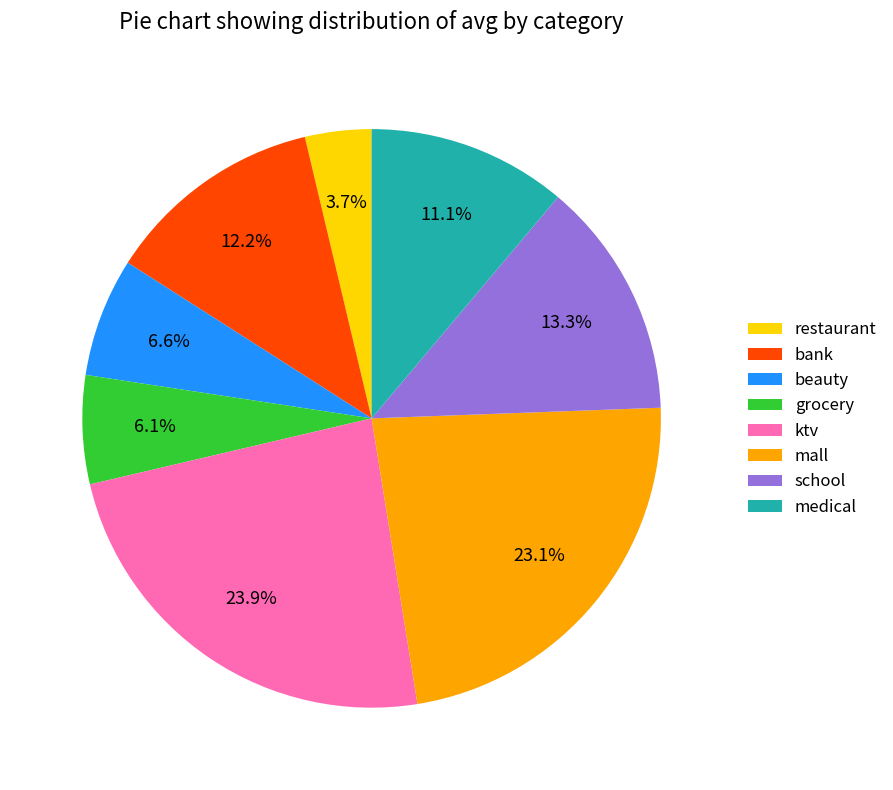

True or false: ktv accounts for 24% of the total.

True